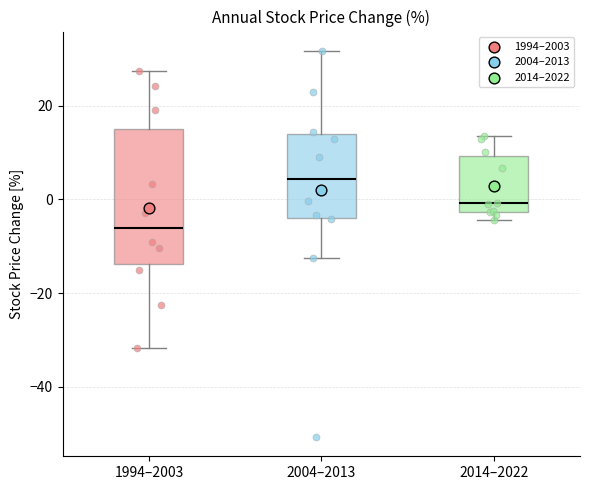

Comparing the boxes themselves (not the whiskers), which one is the tallest?

1994–2003